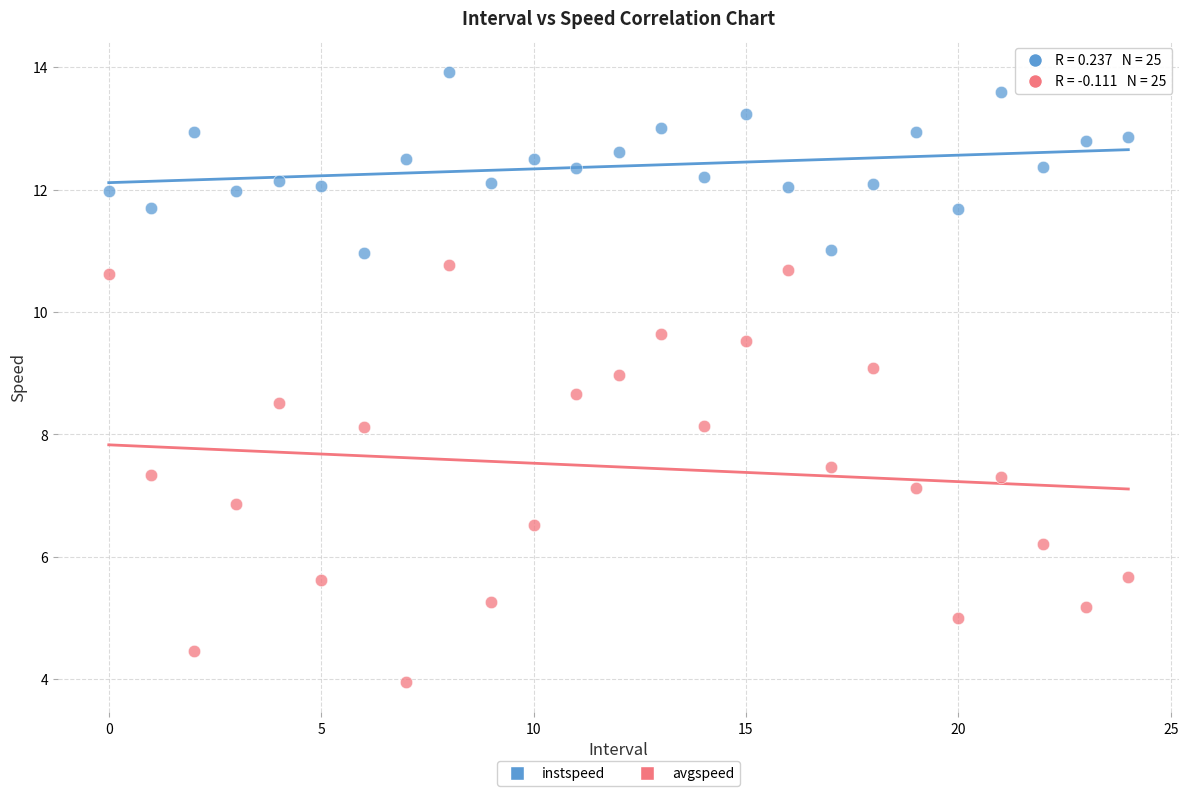

Which series has the largest Y range (max minus min)?

avgspeed